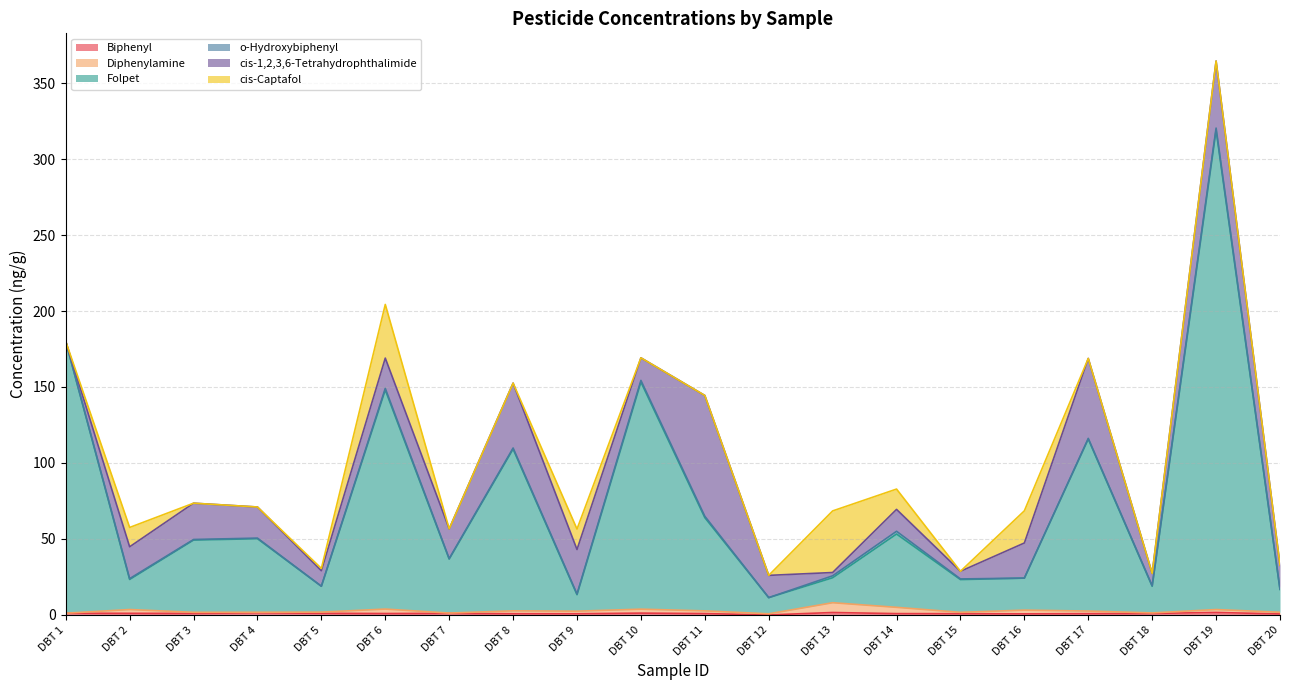

Where is Diphenylamine nearest to the value 3?

DBT 6